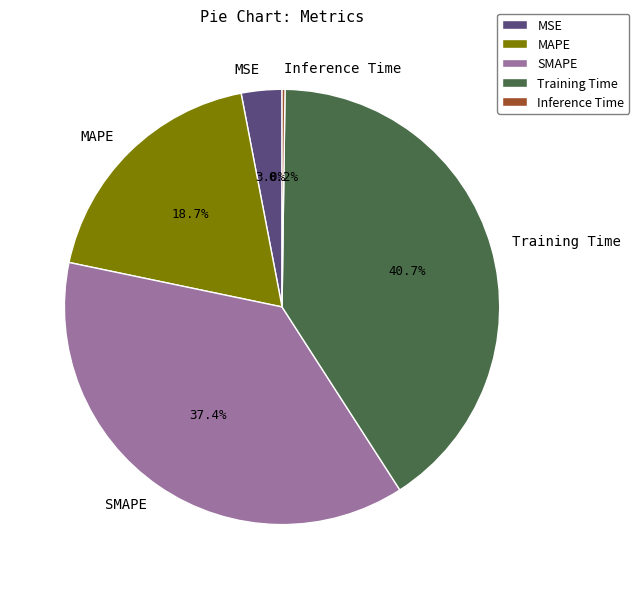

Is MSE the majority of the pie?

No